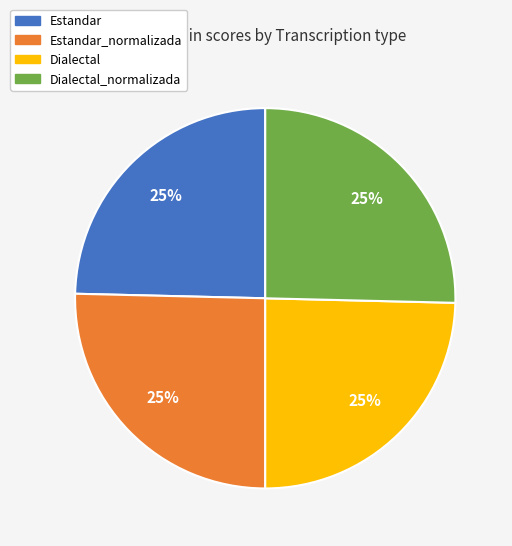

Is there any slice that represents more than half of the pie?

No